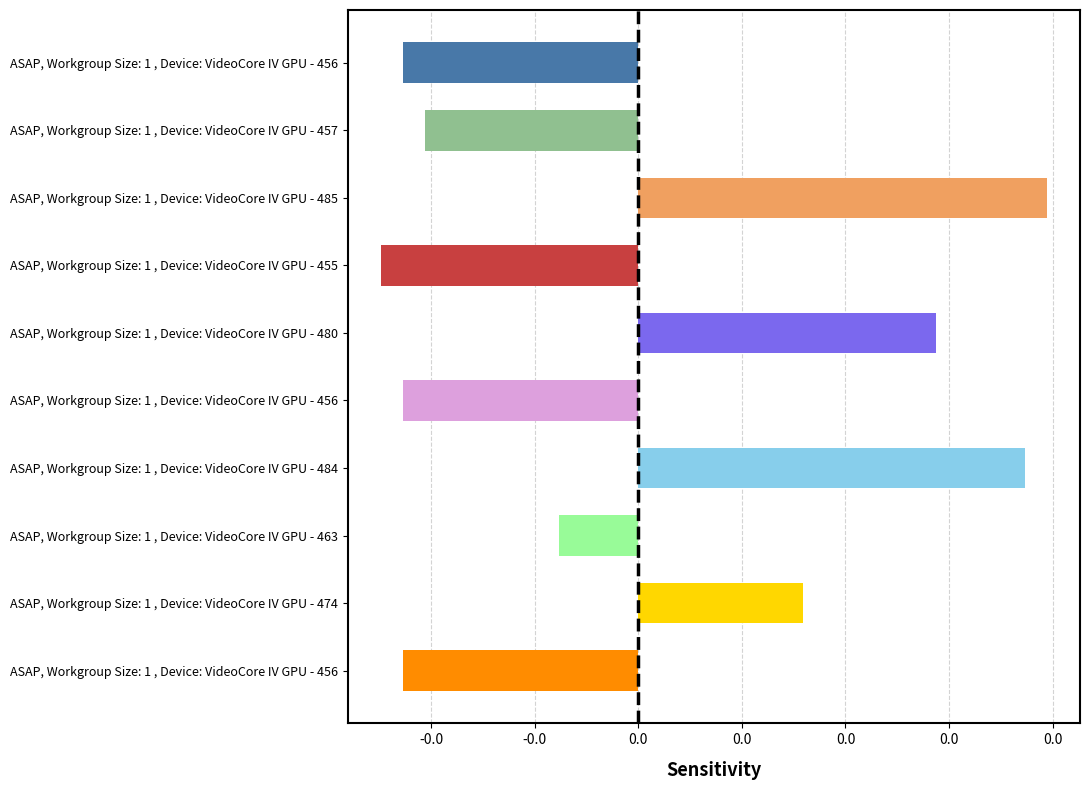

Does the chart contain any negative values?

Yes